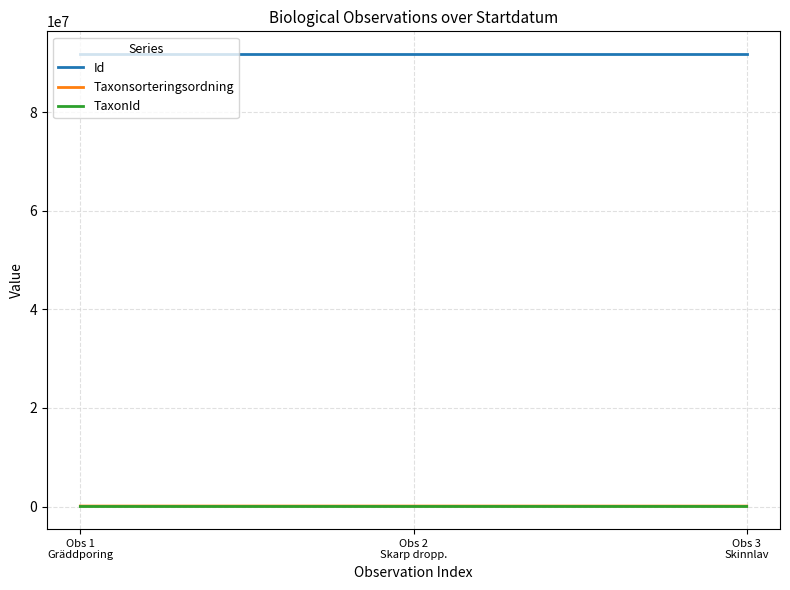

Which series has the largest total across all categories?

Id